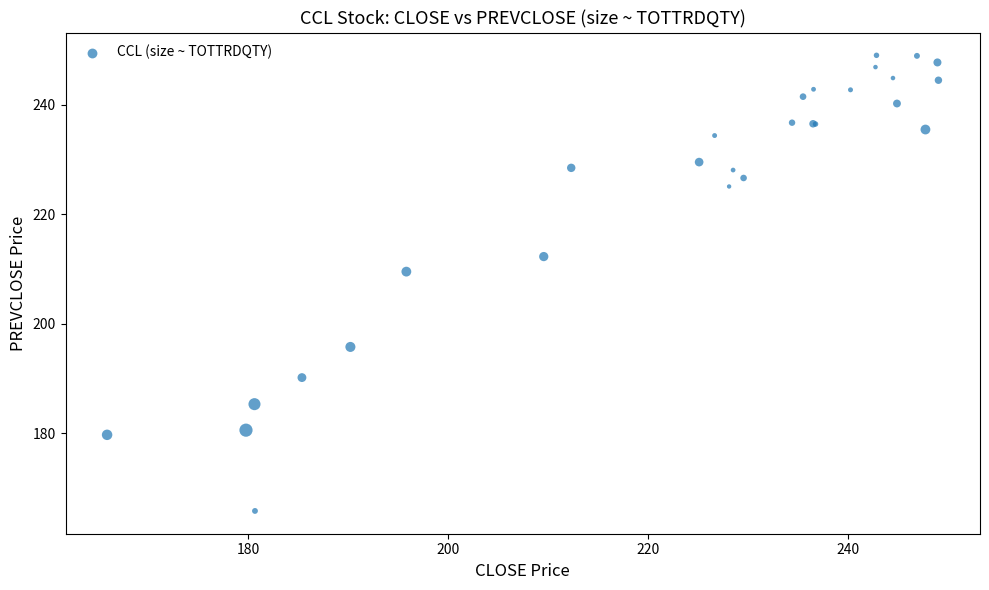

What Y value in the scatter plot is closest to 207?

209.6